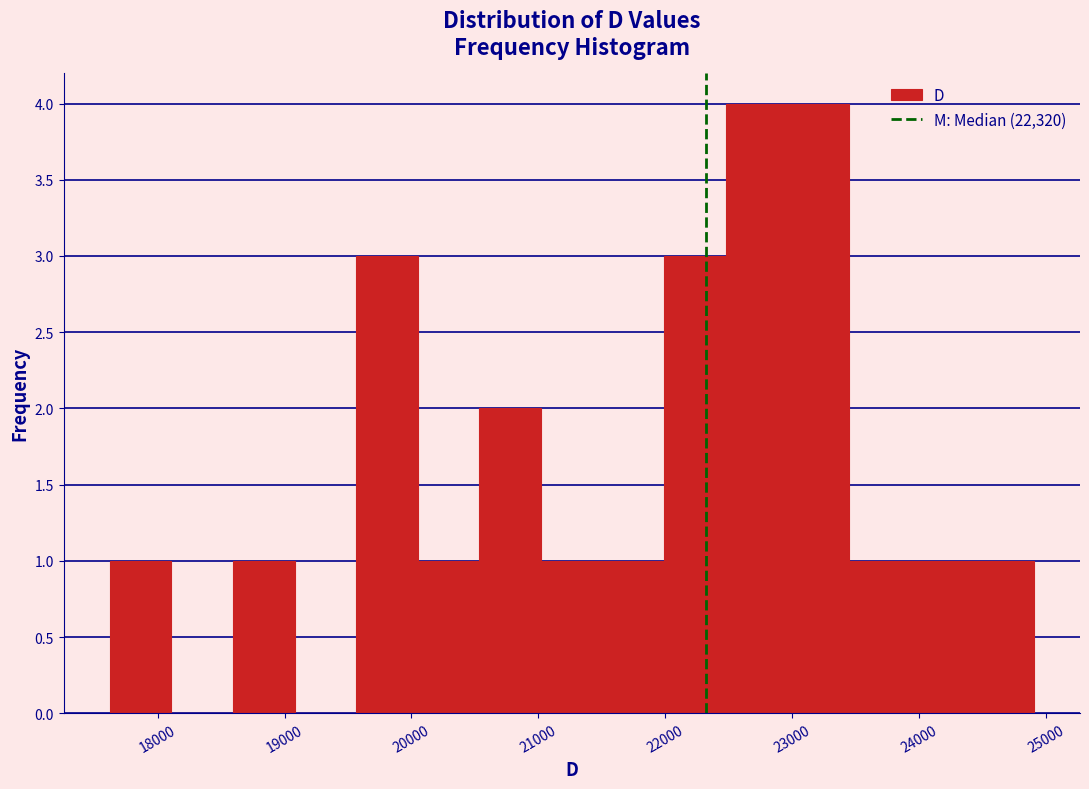

Reading left to right, list every bar in this chart as the range it spans on the x-axis followed by its height. Neither the bar edges nor the heights are printed on the chart, so give them approximately, as read against the axes.

17600 to 18100: 1
18100 to 18600: 0
18600 to 19100: 1
19100 to 19600: 0
19600 to 20100: 3
20100 to 20500: 1
20500 to 21000: 2
21000 to 21500: 1
21500 to 22000: 1
22000 to 22500: 3
22500 to 23000: 4
23000 to 23400: 4
23400 to 23900: 1
23900 to 24400: 1
24400 to 24900: 1